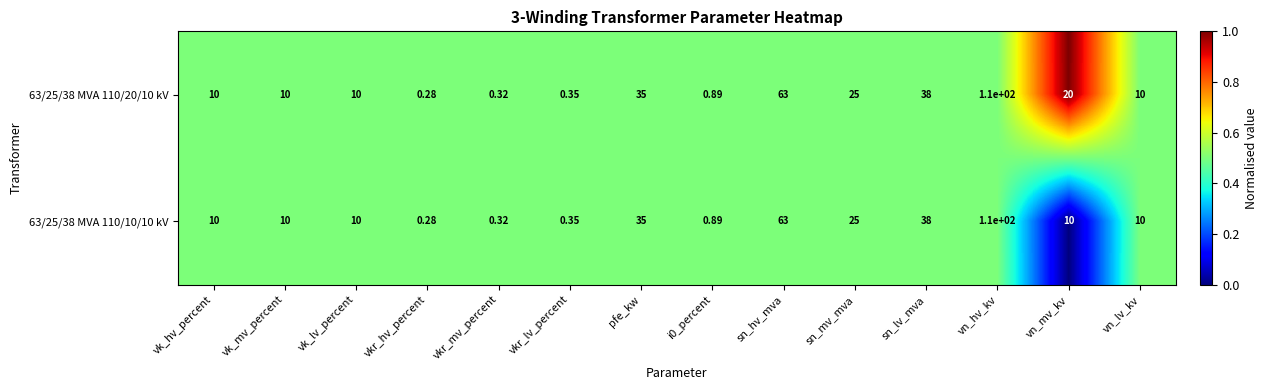

How many data points does each series have?

14